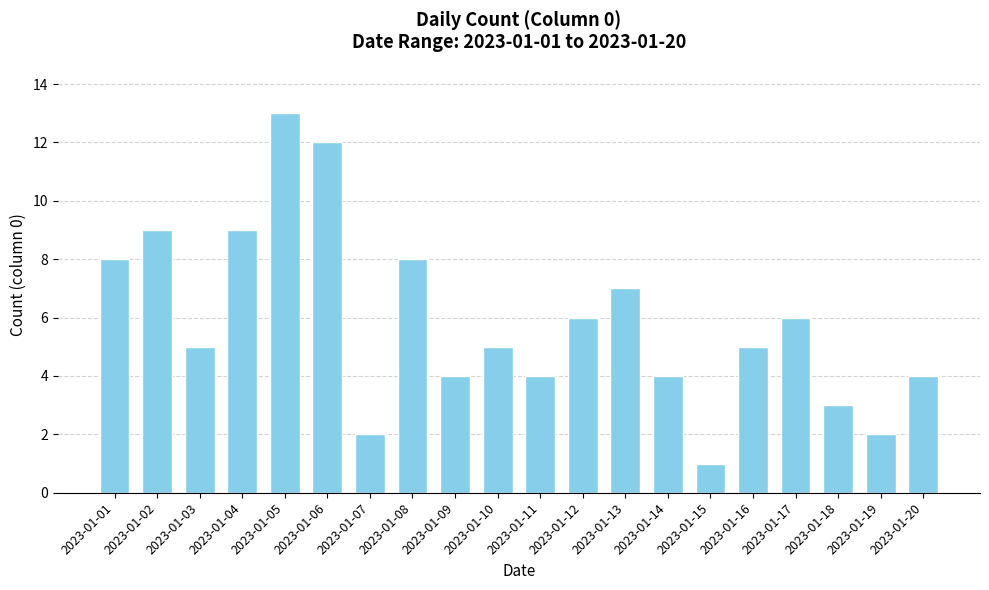

What is the value of the 18th bar from the left?

3